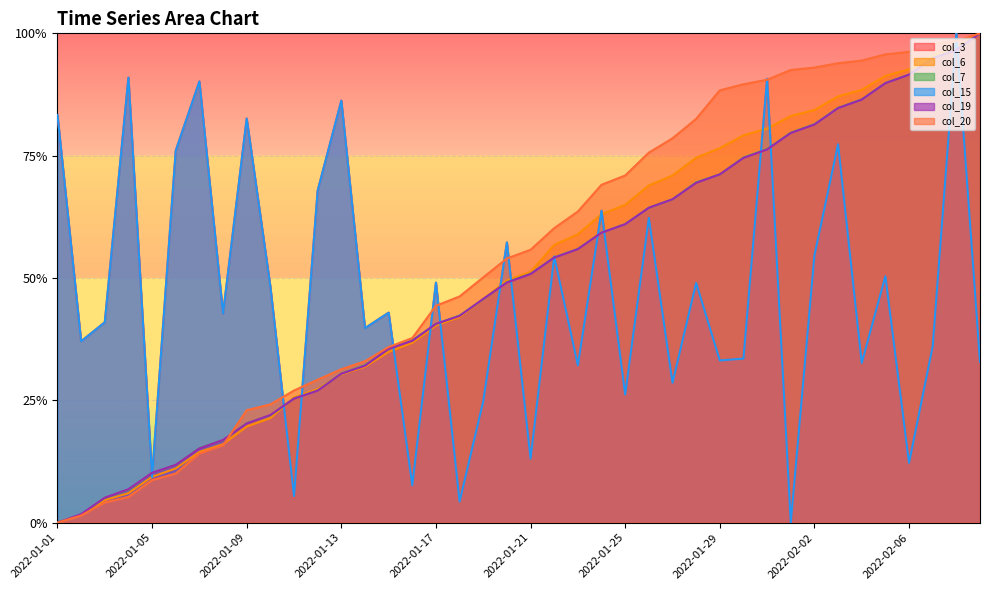

What are all the series names shown in the legend?

col_3, col_6, col_7, col_15, col_19, col_20